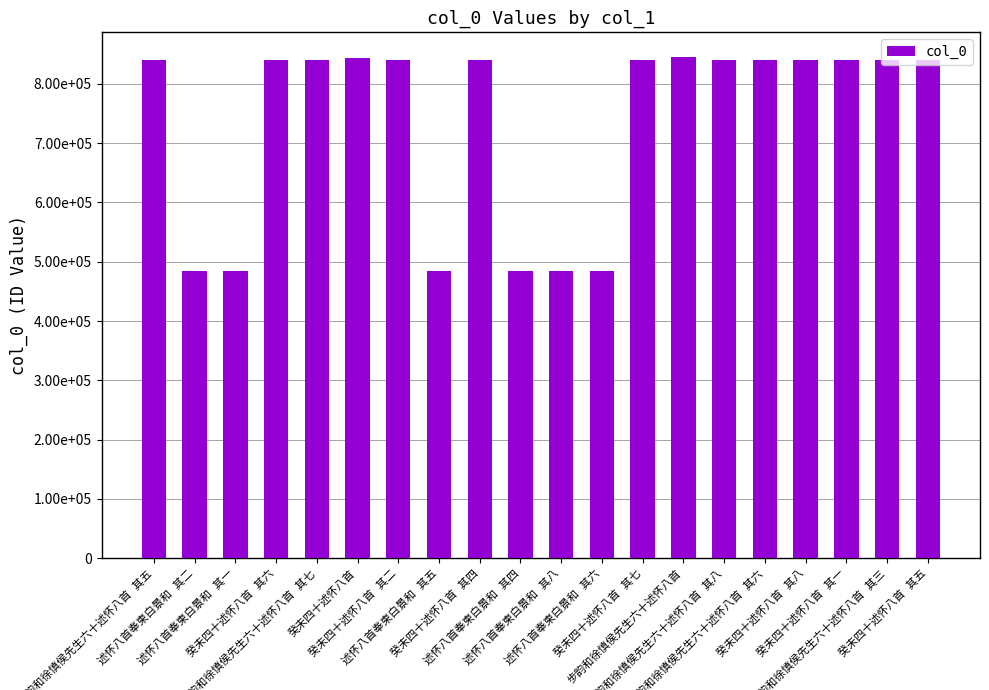

What is the change in value from 述怀八首奉柬白景和 其四 to 癸未四十述怀八首 其七?

+355541